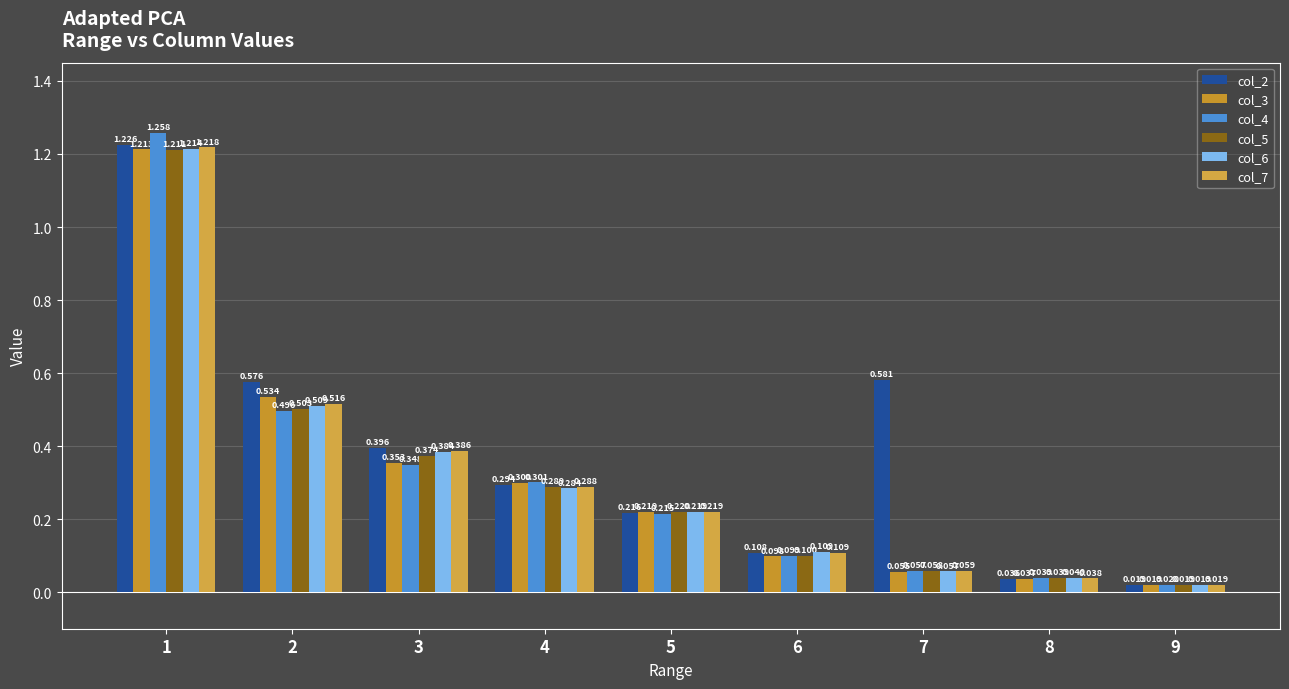

Count the number of categories in the chart.

9